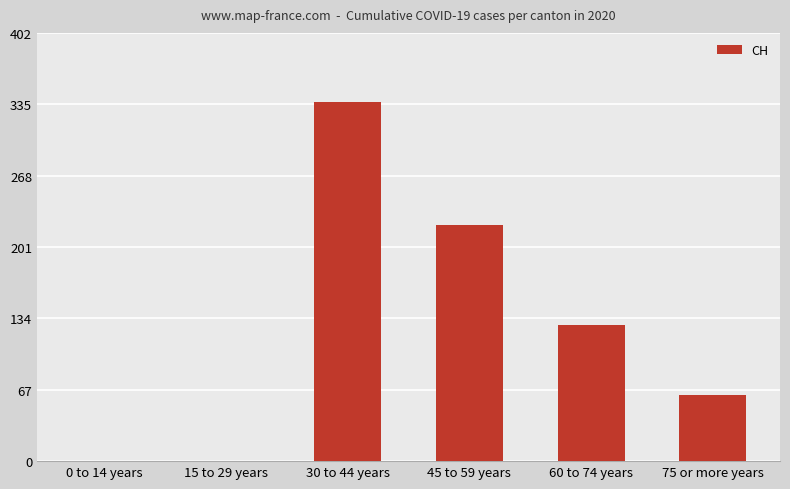

What is the sum of the values at 30 to 44 years and 75 or more years?

399